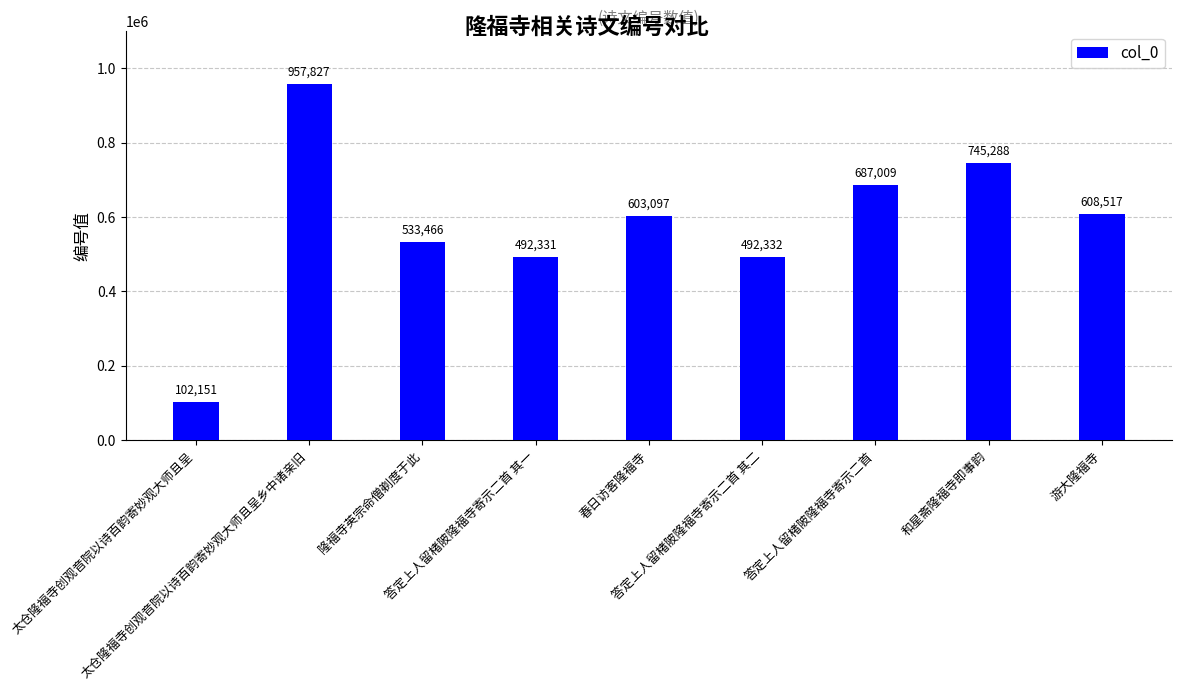

Rank the categories by value from highest to lowest.

太仓隆福寺创观音院以诗百韵寄妙观大师且呈乡中诸亲旧, 和星斋隆福寺即事韵, 答定上人留楮陂隆福寺寄示二首, 游大隆福寺, 春日访客隆福寺, 隆福寺英宗命僧剃度于此, 答定上人留楮陂隆福寺寄示二首 其二, 答定上人留楮陂隆福寺寄示二首 其一, 太仓隆福寺创观音院以诗百韵寄妙观大师且呈